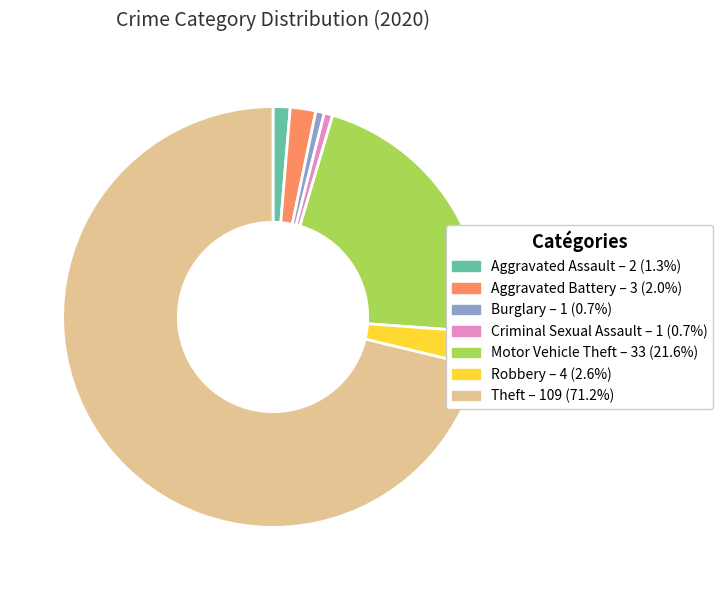

True or false: Burglary accounts for 8% of the total.

False